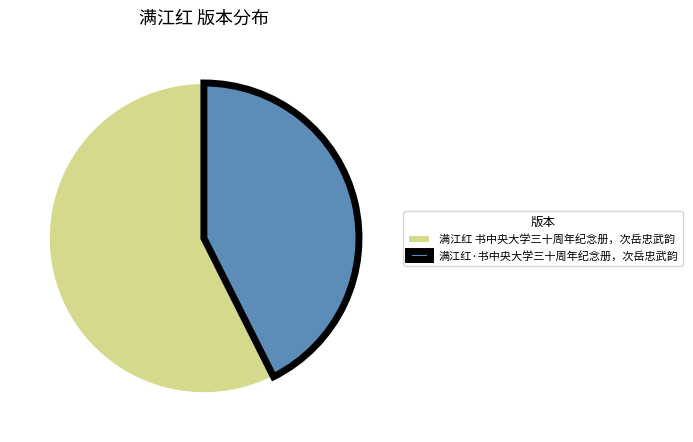

Which category accounts for the majority?

满江红 书中央大学三十周年纪念册，次岳忠武韵